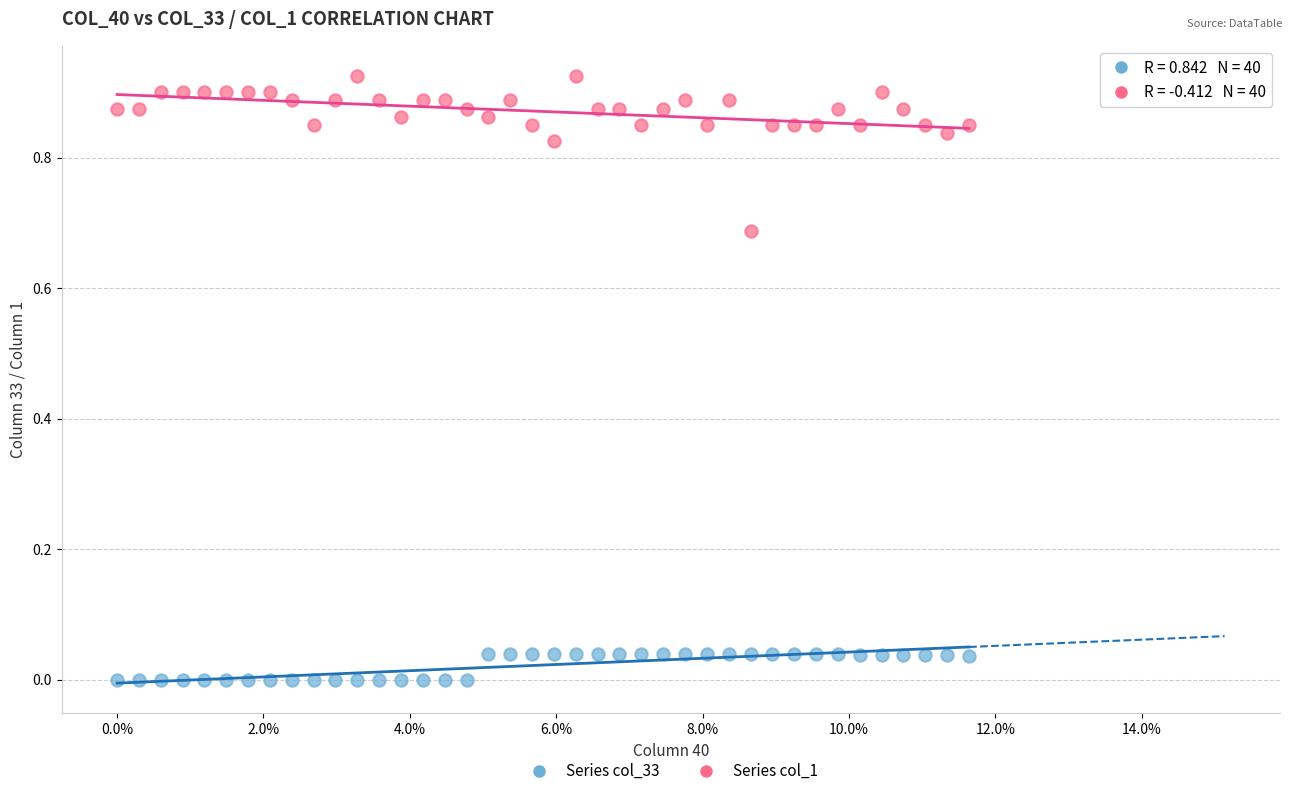

What are all the series names shown in the legend?

Series col_33, Series col_1